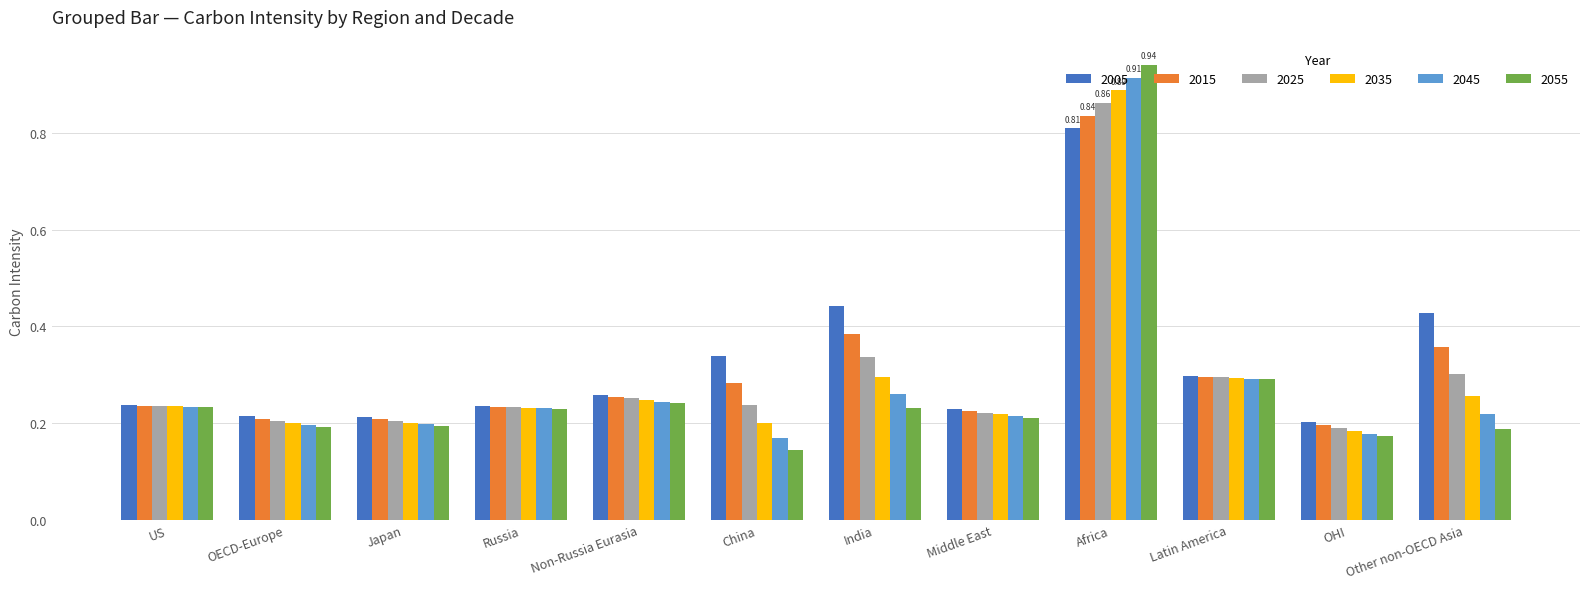

What is the label of the 11th bar from the left?

OHI